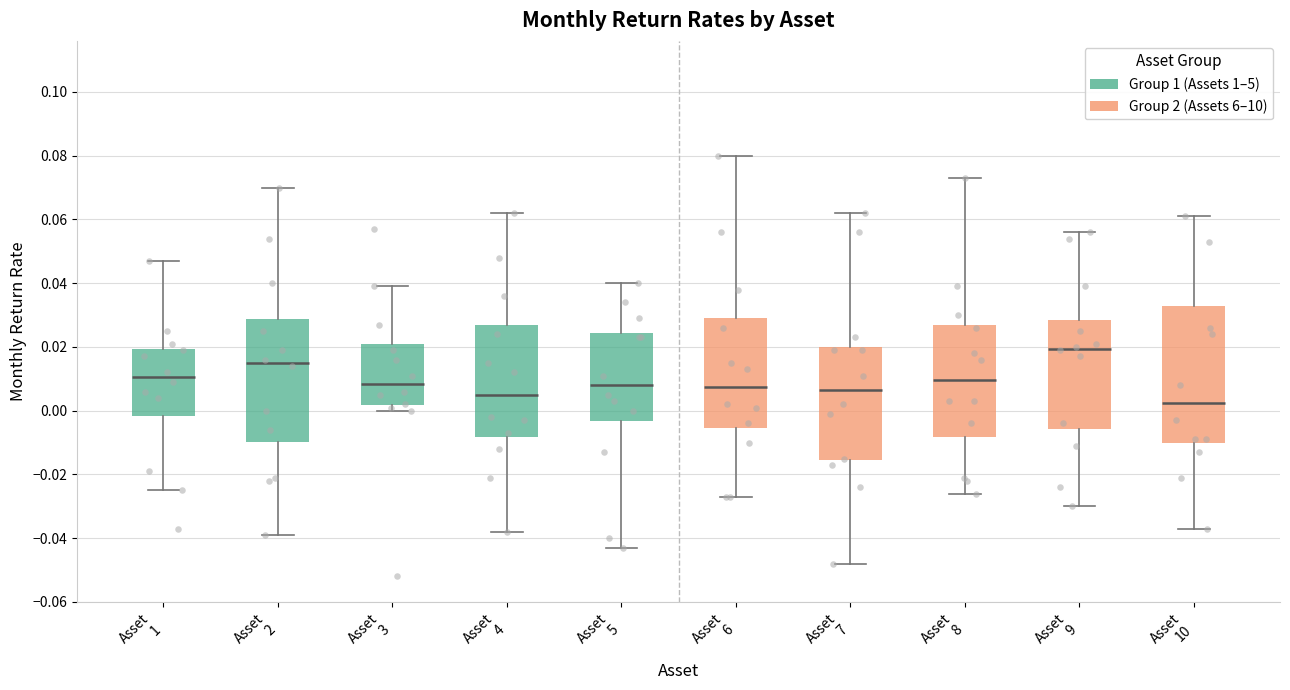

Which box's median line is the lowest?

Asset 10